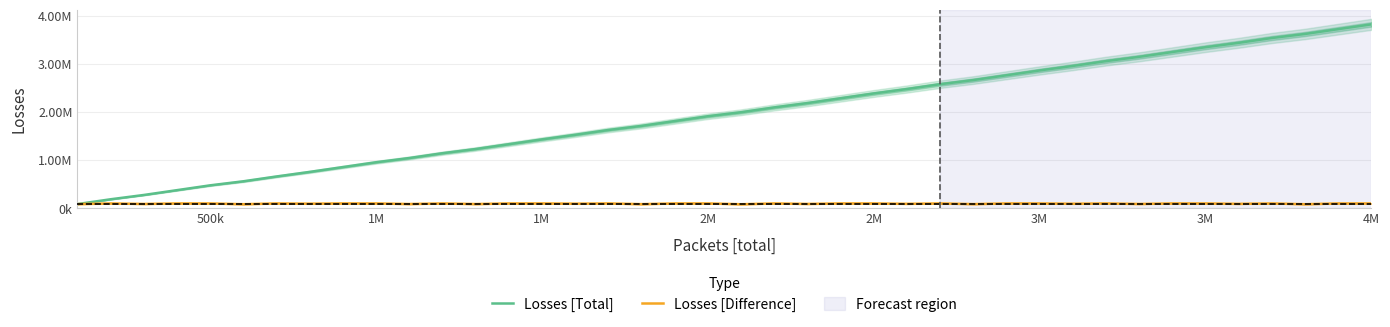

How many data points in Losses [Total] are above 1992466?

19